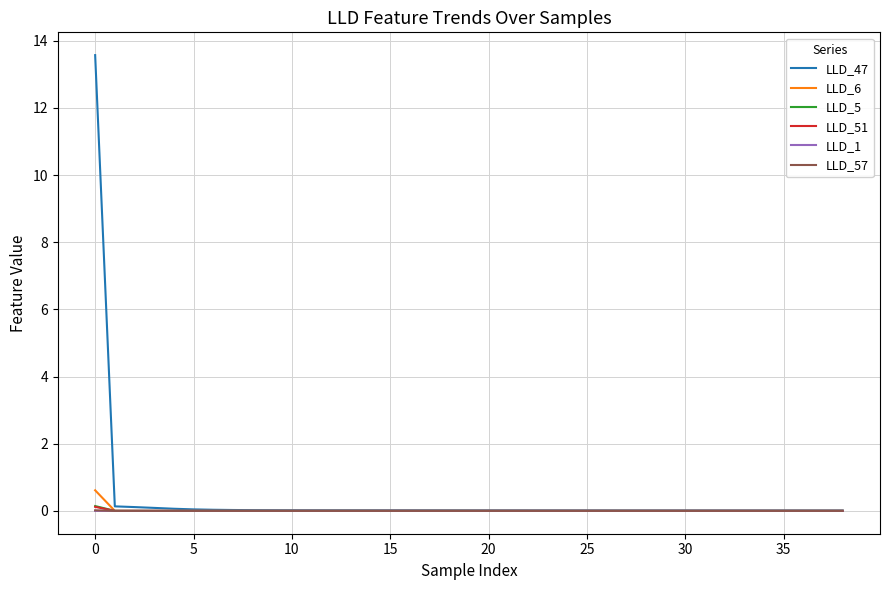

What is the maximum value shown in the chart?

13.6